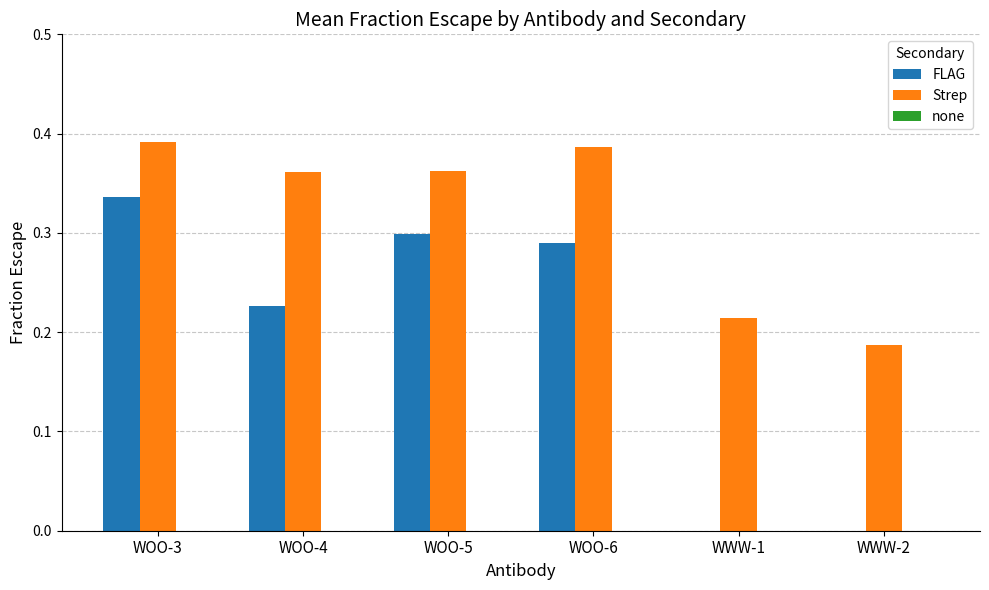

What is the sum of all FLAG values?

1.2